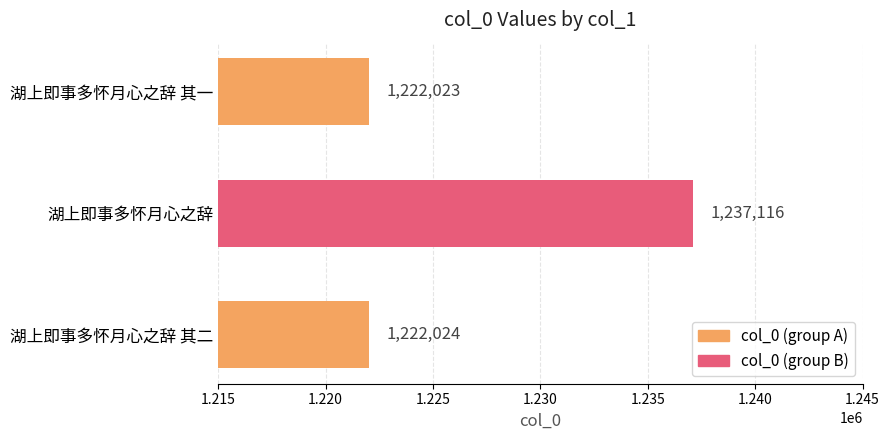

Which label corresponds to the smallest value in the chart?

湖上即事多怀月心之辞 其一